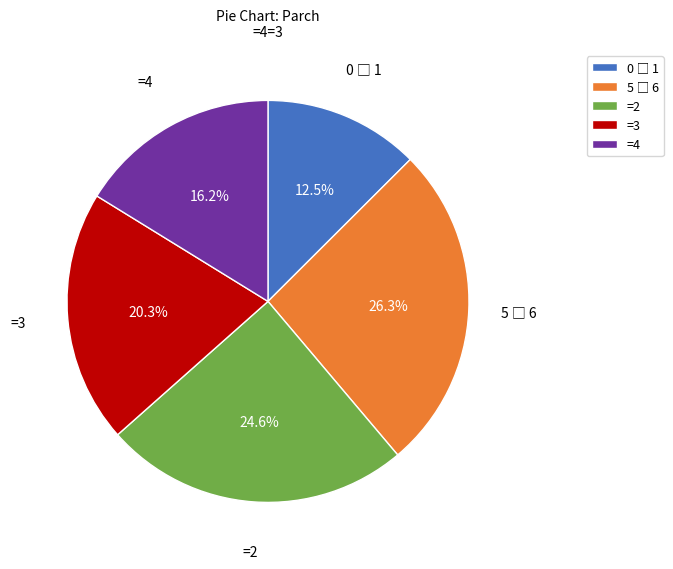

Count the number of slices in the pie.

5